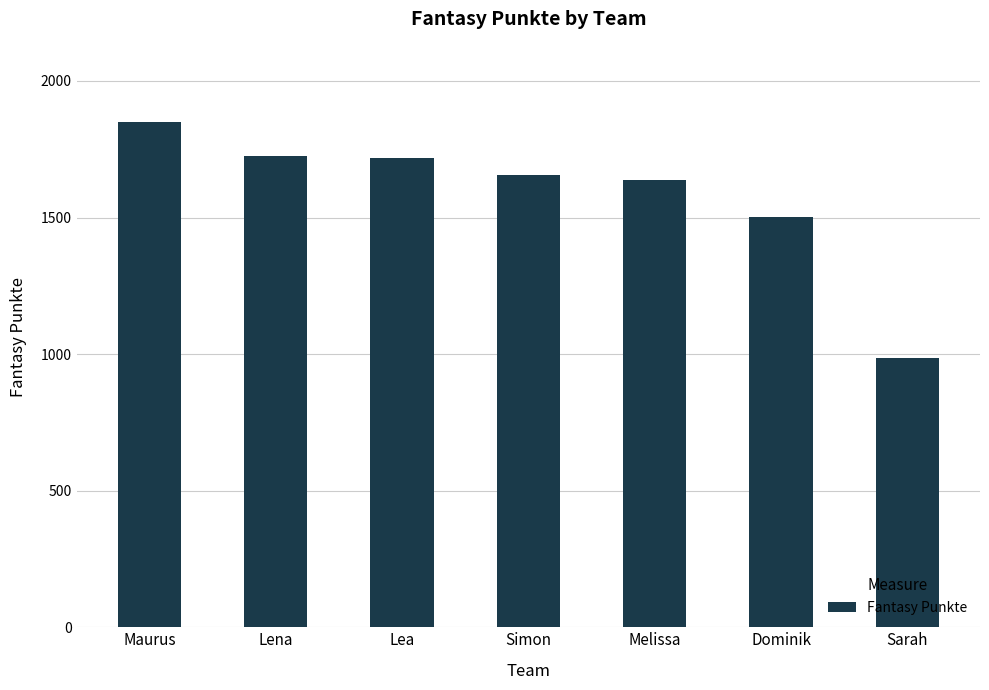

Are the bars grouped side by side (vs. stacked)?

No